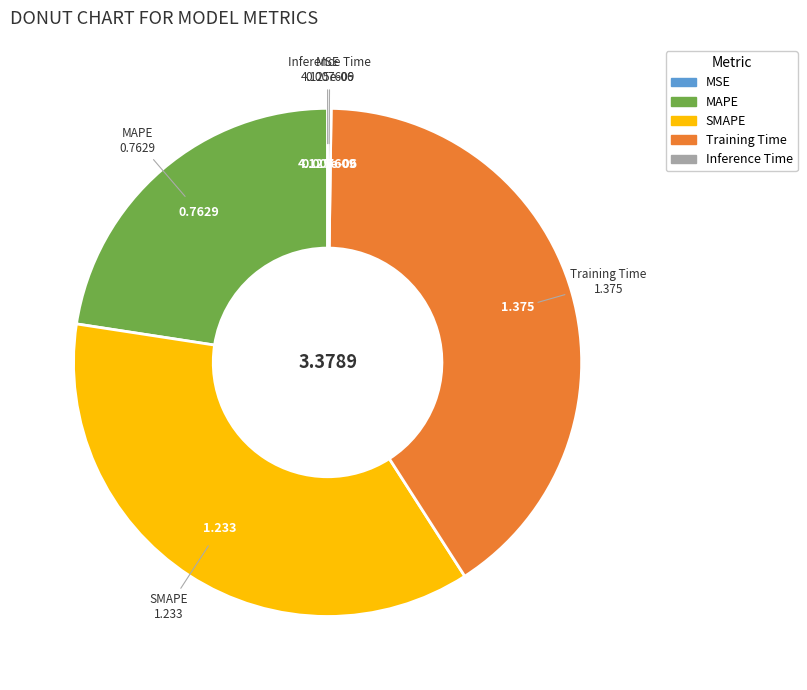

Combined, do SMAPE and Training Time account for over 50%?

Yes